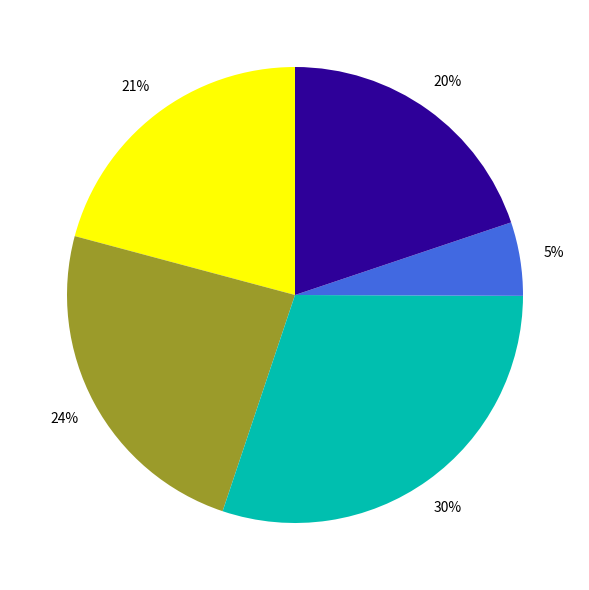

To the nearest percent, what is the average slice percentage?

20%